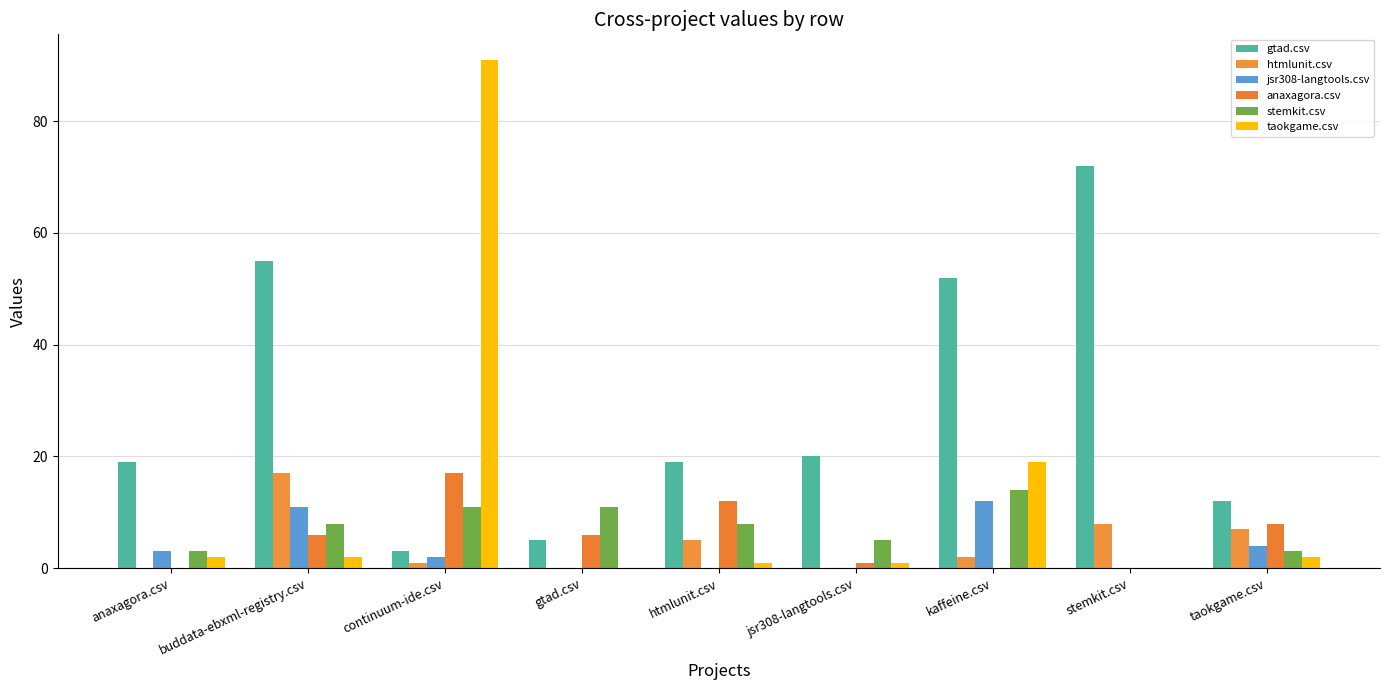

What is the difference between the stemkit.csv values at htmlunit.csv and kaffeine.csv?

6